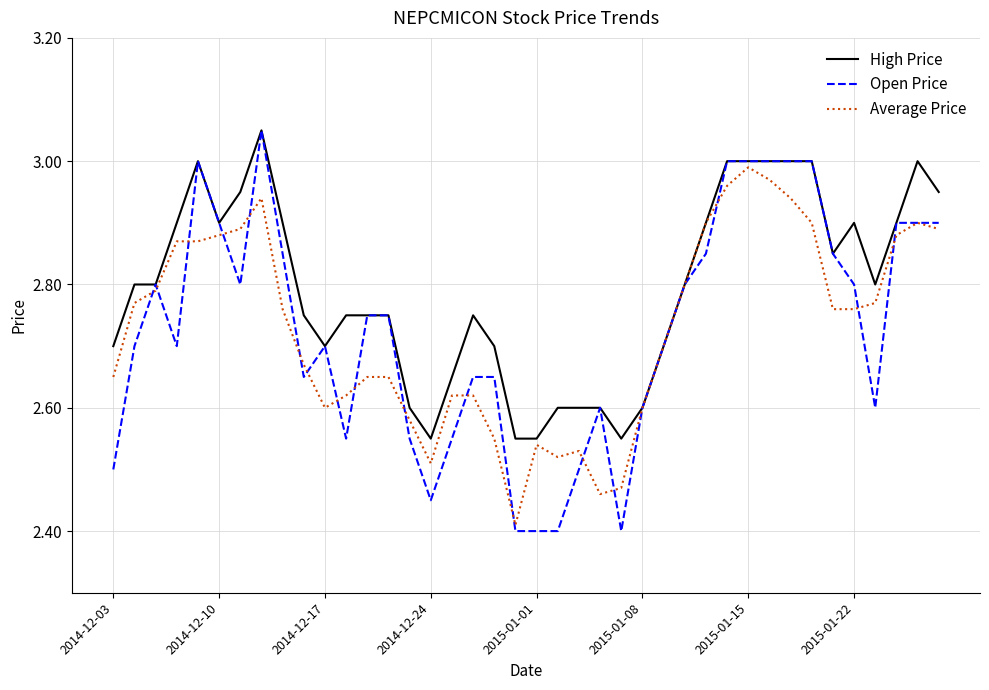

After their last crossing, which series has the higher values: Average Price or Open Price?

Open Price